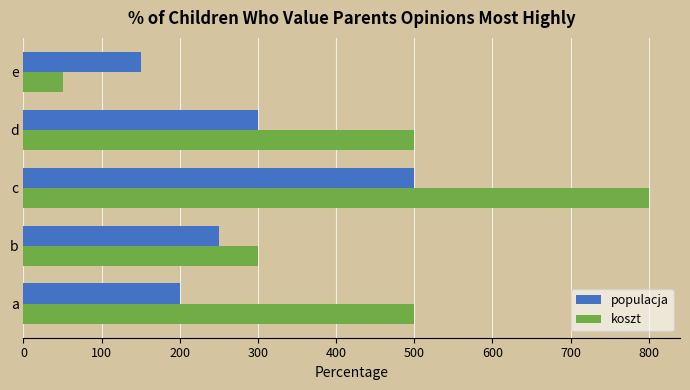

What is the difference between the second highest and second lowest values in the populacja series?

100